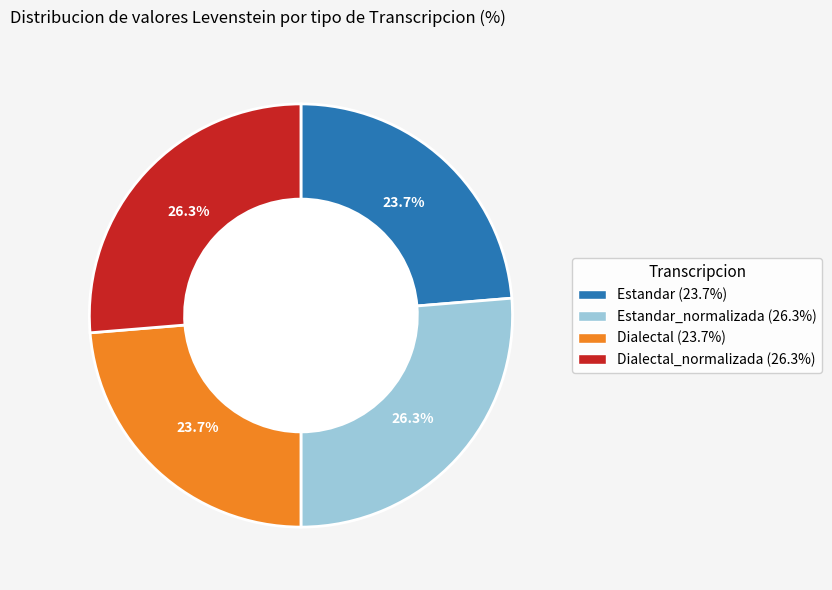

Is there a majority slice in this chart?

No